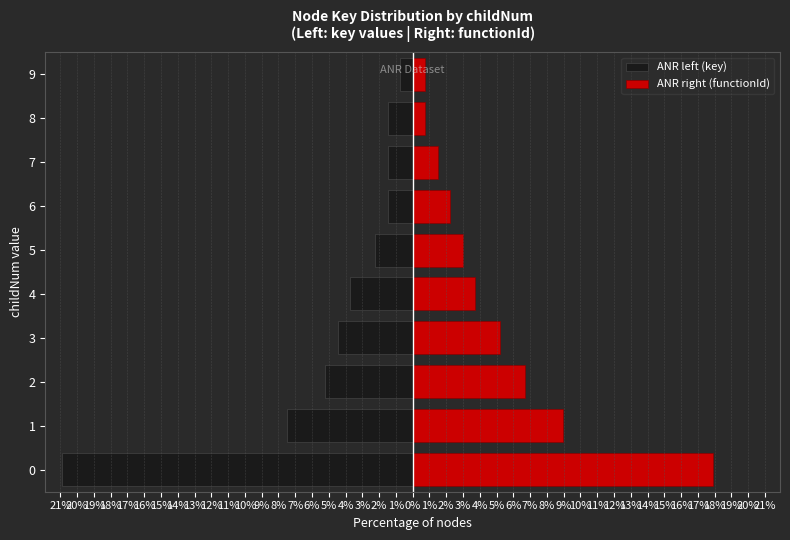

What are all the series names shown in the legend?

ANR left (key), ANR right (functionId)